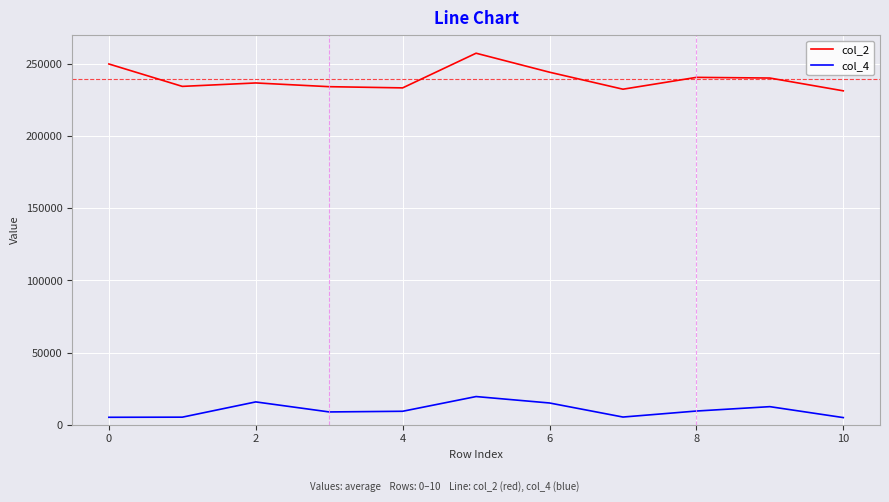

True or false: col_4 and col_2 cross at least once.

False